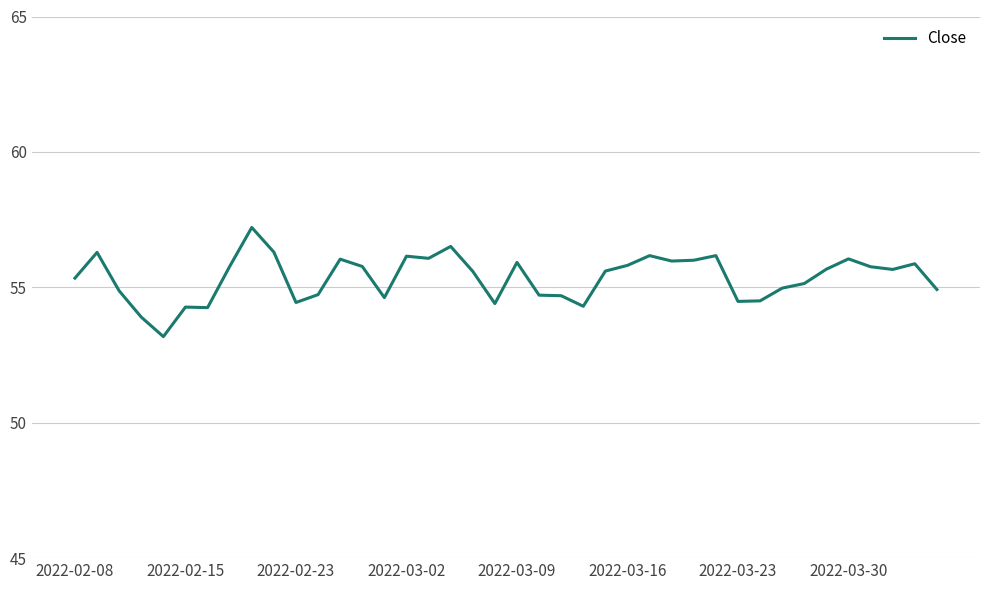

What is the greatest value displayed?

57.2